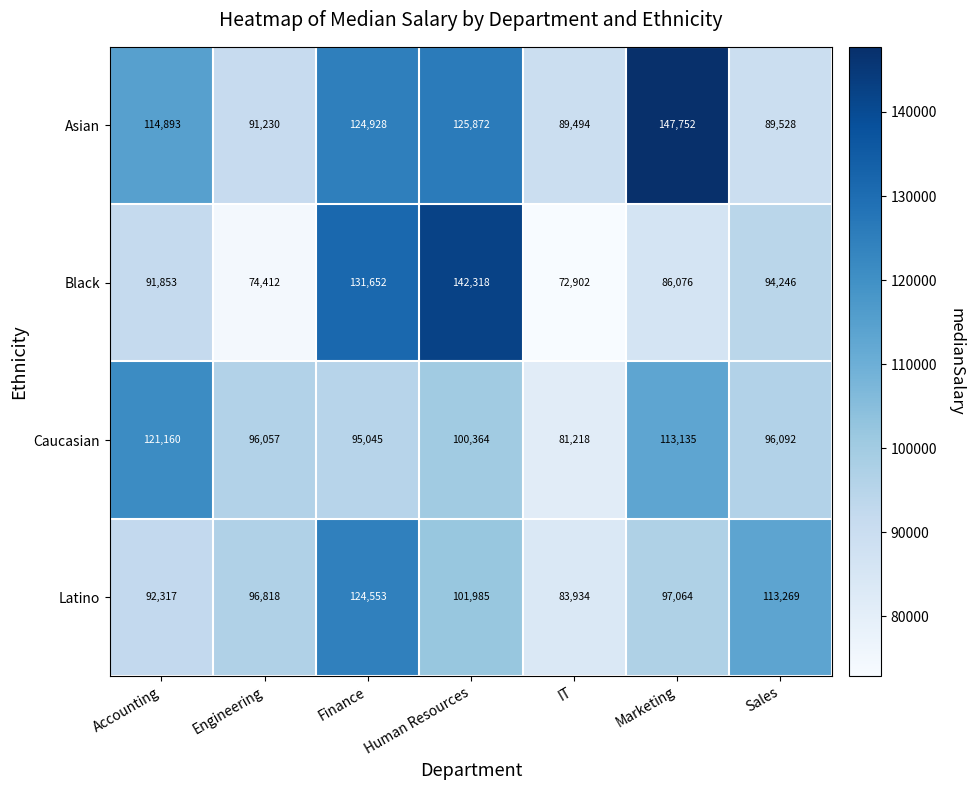

What is the greatest value displayed?

147752